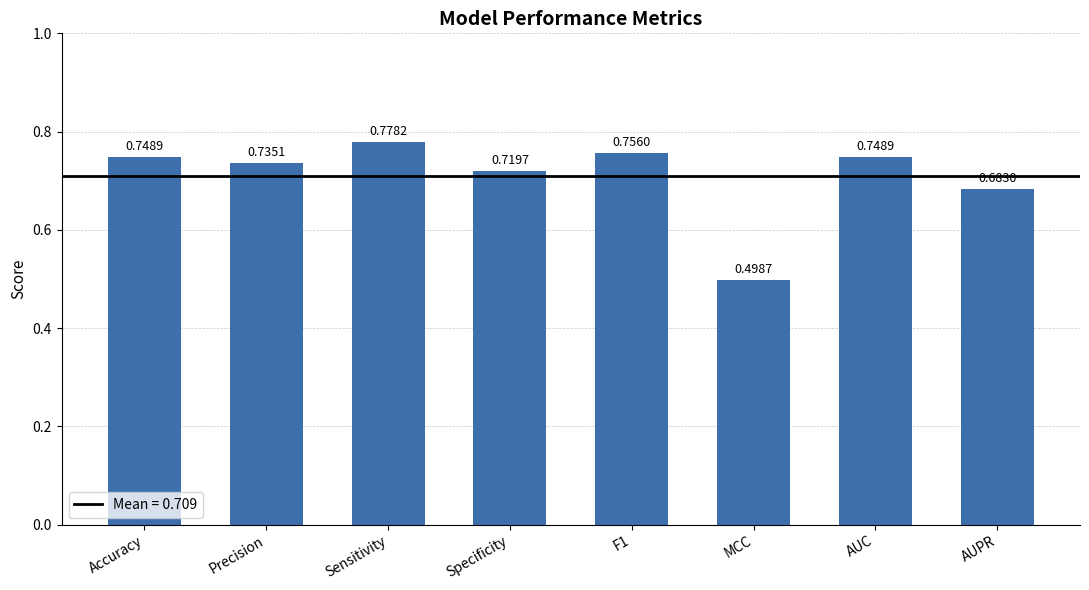

What is the smallest value displayed?

0.5